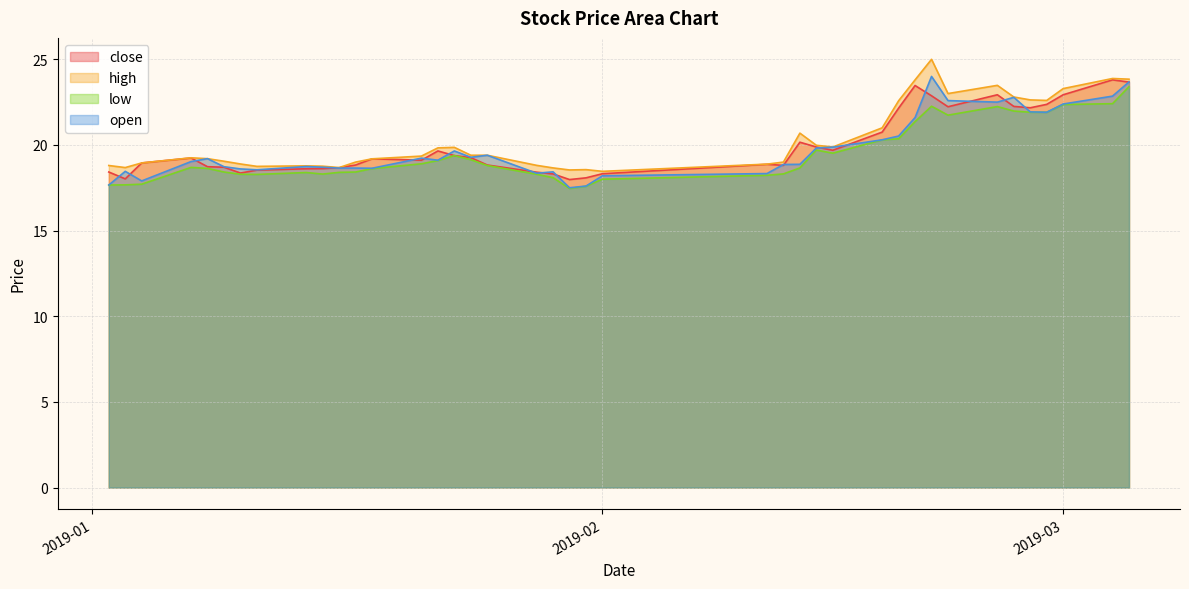

True or false: high and close intersect in this chart.

False